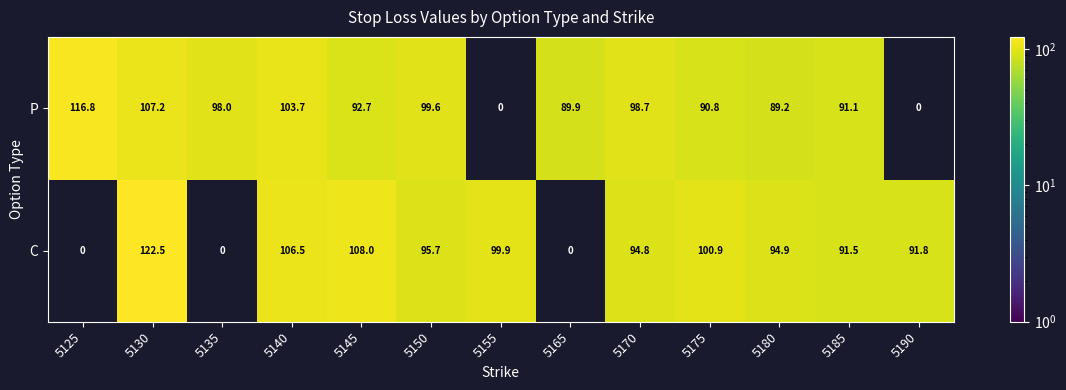

Rank the series at 5150 from highest to lowest value.

P, C